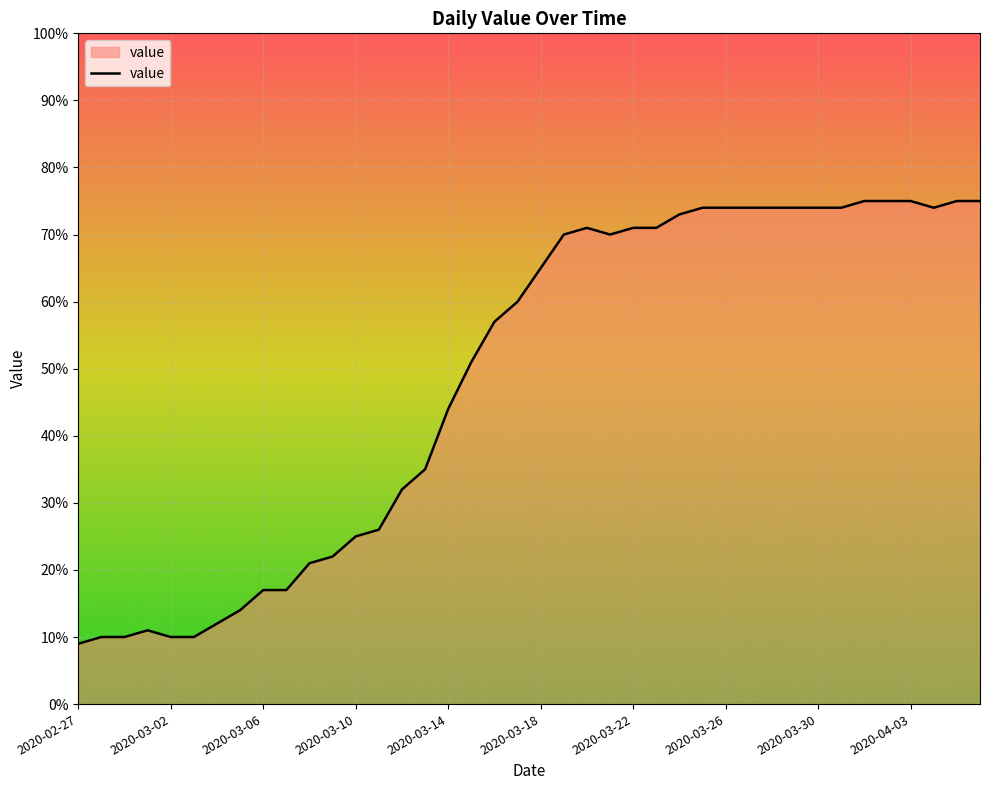

Reading right to left, extract all data points from this chart.

75	75	74	75	75	75	74	74	74	74	74	74	74	73	71	71	70	71	70	65	60	57	51	44	35	32	26	25	22	21	17	17	14	12	10	10	11	10	10	9